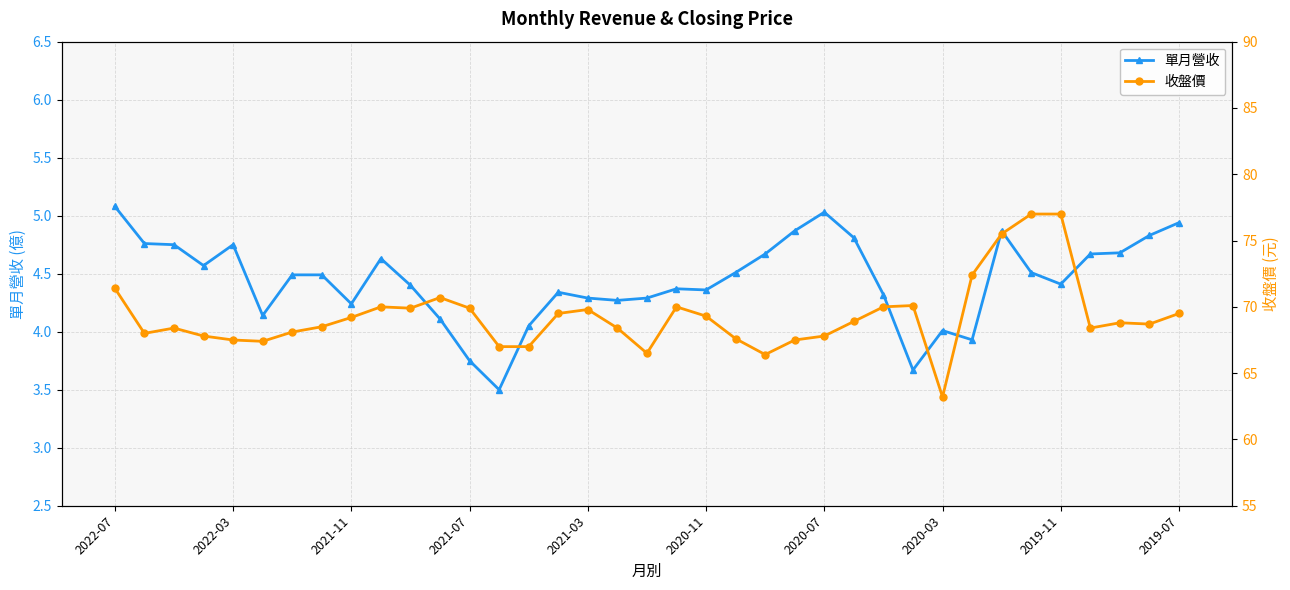

What is the lowest value of the 單月營收 series?

3.5